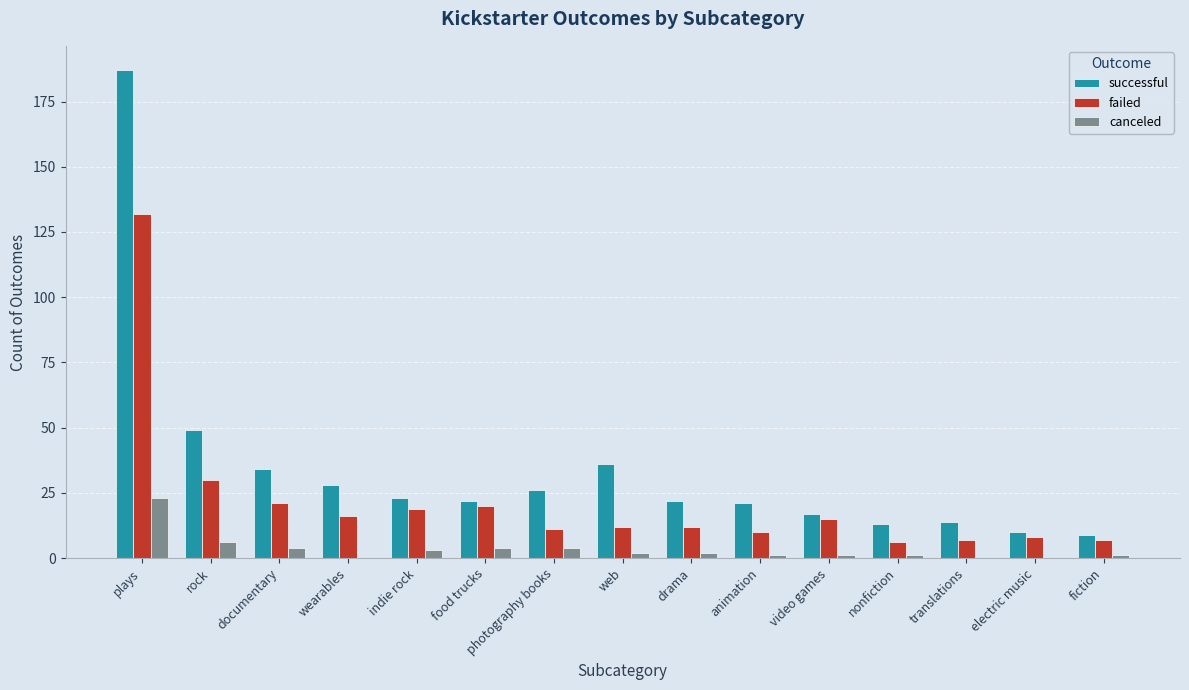

How many data points does each series have?

15